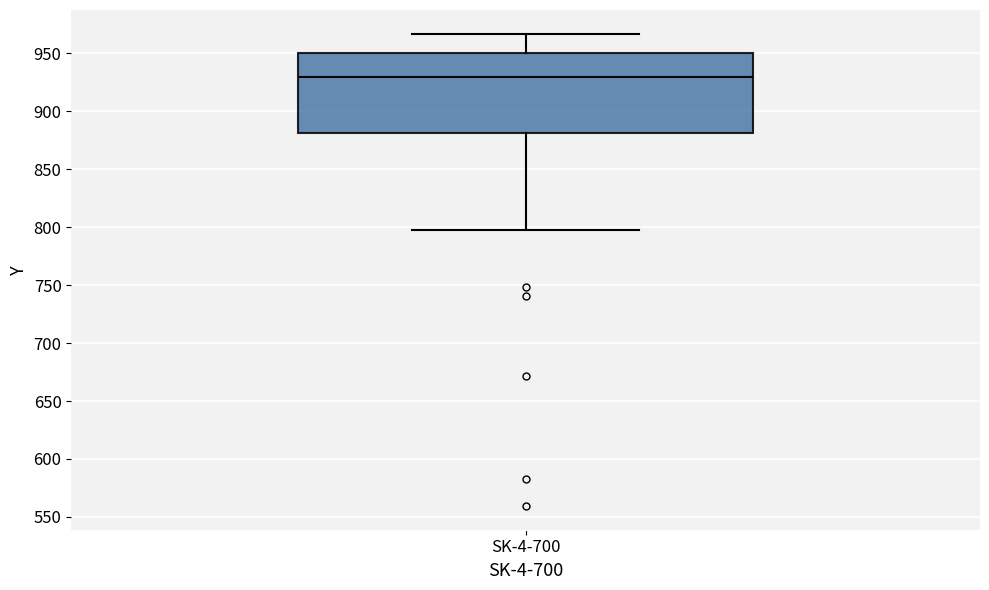

Read this box plot against the y-axis: the position of the median line, the range covered by the box, and the ends of both whiskers. The values are not printed on the chart, so give them approximately, as read against the axis.

median 930, box 880 to 950, whiskers 800 to 965